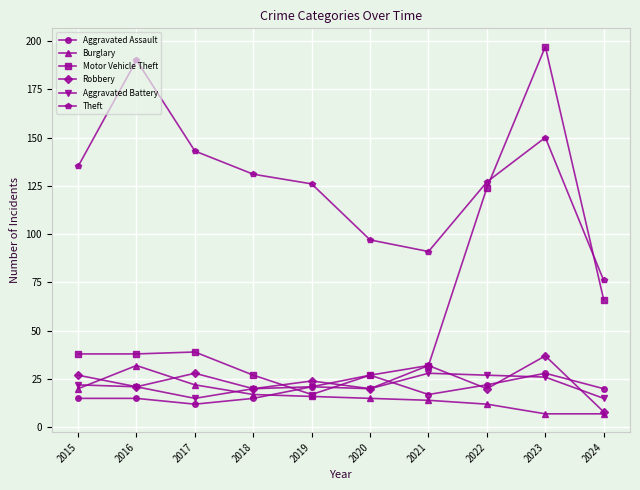

What is the maximum value shown in the chart?

197